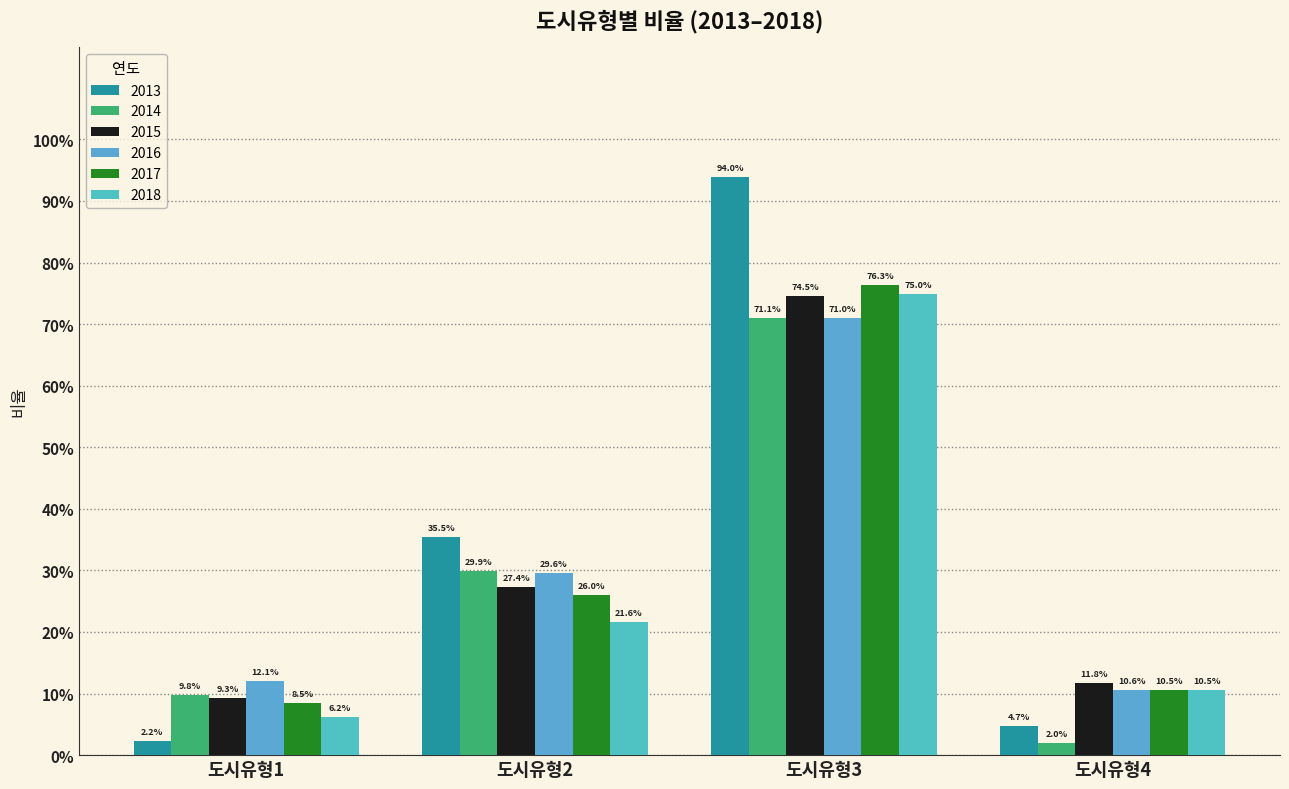

Does the chart contain any negative values?

No